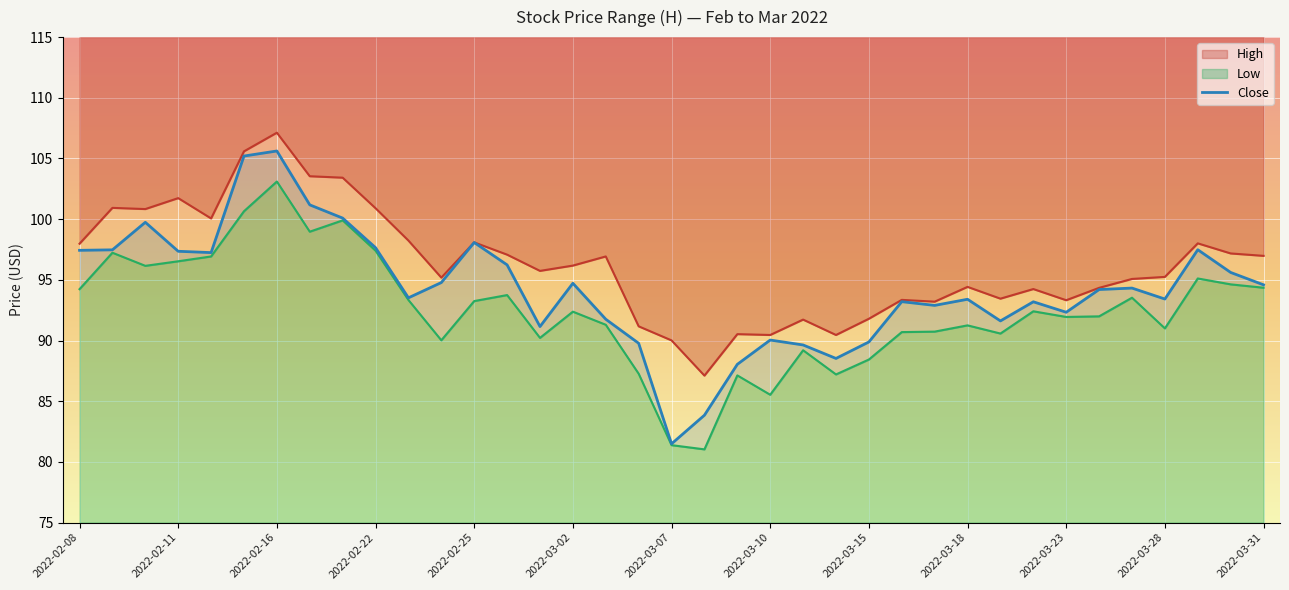

What is the smallest value displayed?

81.5